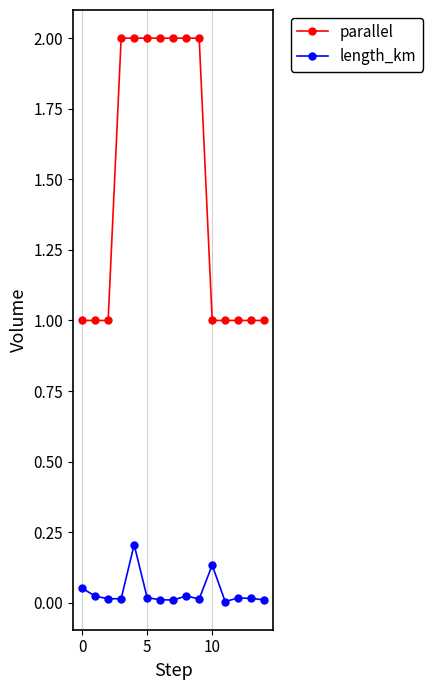

How many series are shown in this chart?

2